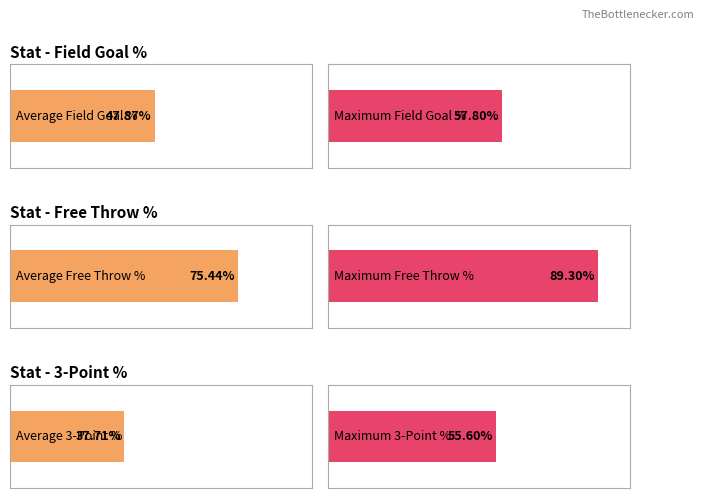

Are the bars grouped side by side (vs. stacked)?

Yes